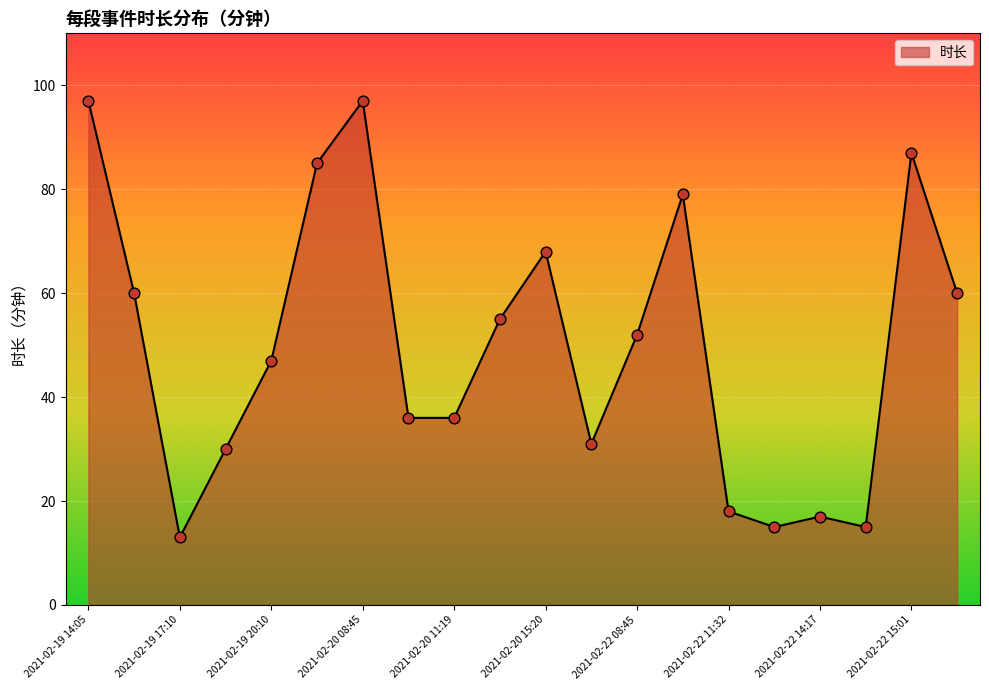

What is the difference between the maximum and minimum values?

84